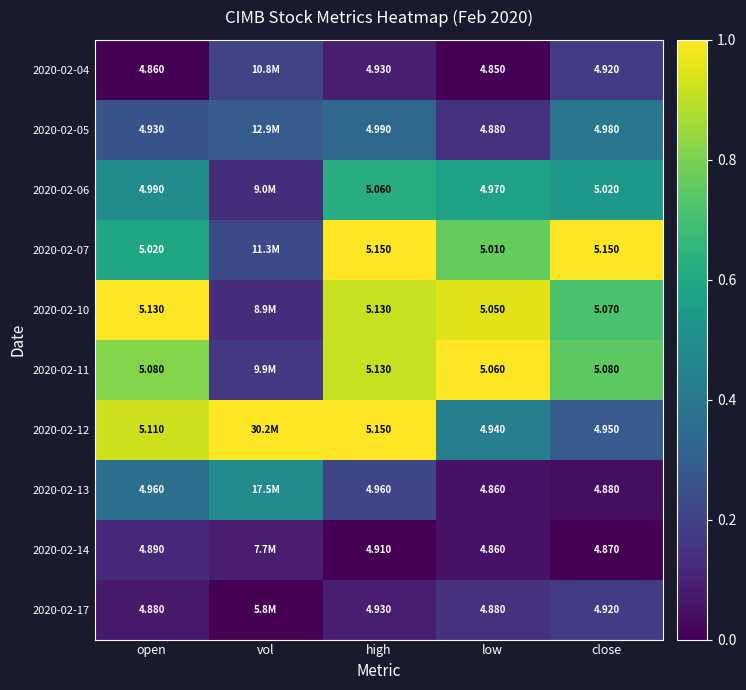

Is the value of 2020-02-05 at open greater than the value of 2020-02-10 at low?

No